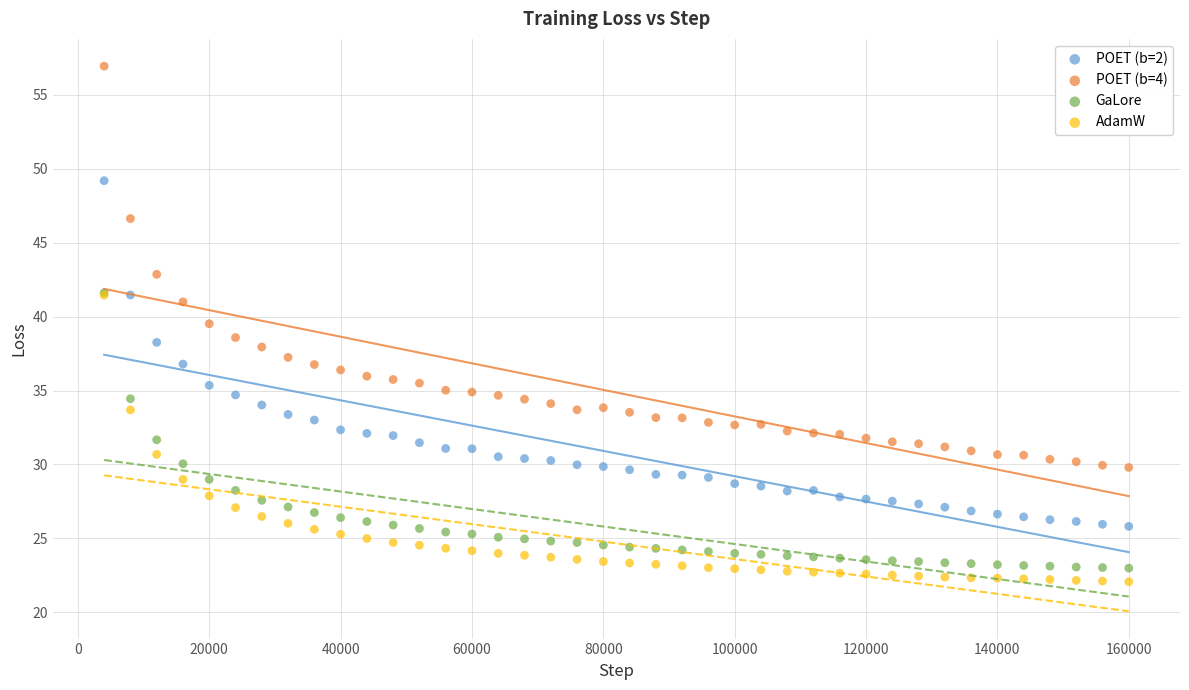

Which series reaches the minimum Y coordinate?

AdamW